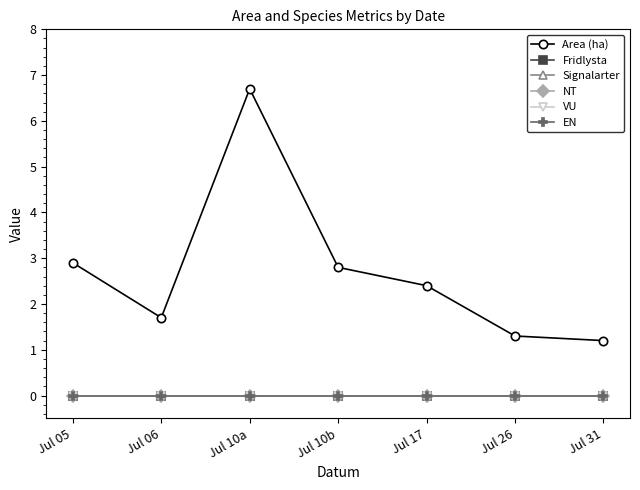

Does the chart have visible grid lines?

No